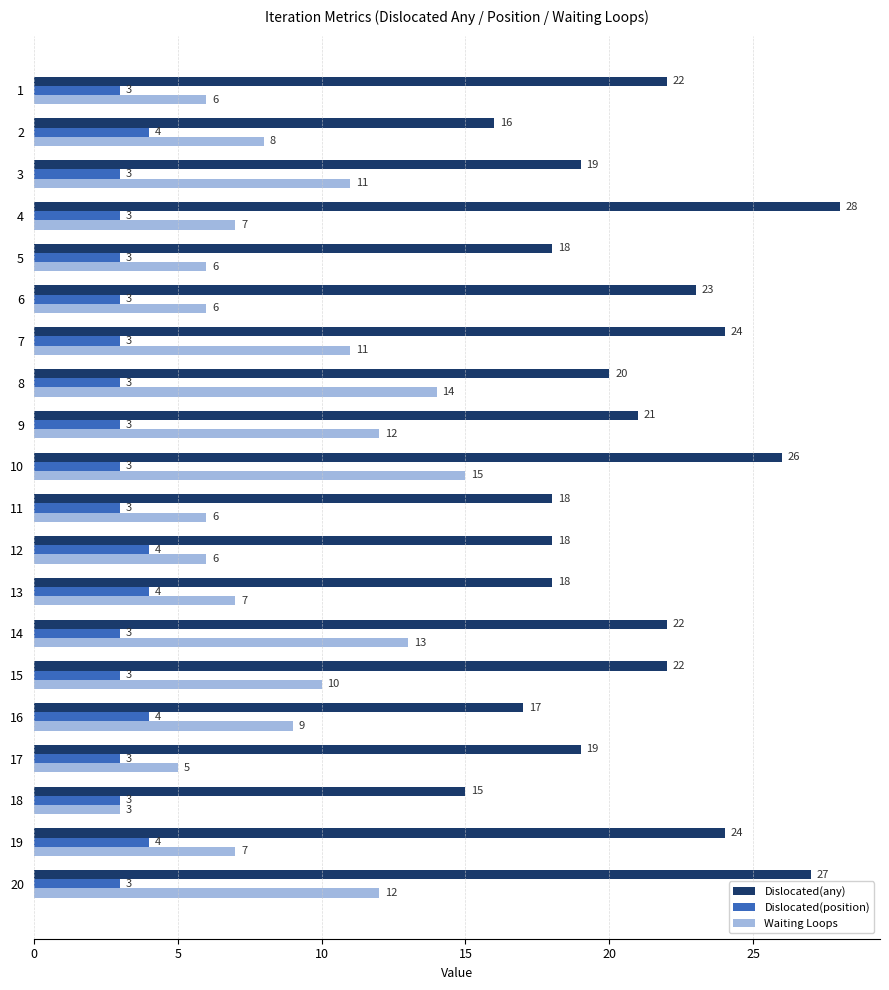

The value of Dislocated(any) at 15 is 10. True or false?

False